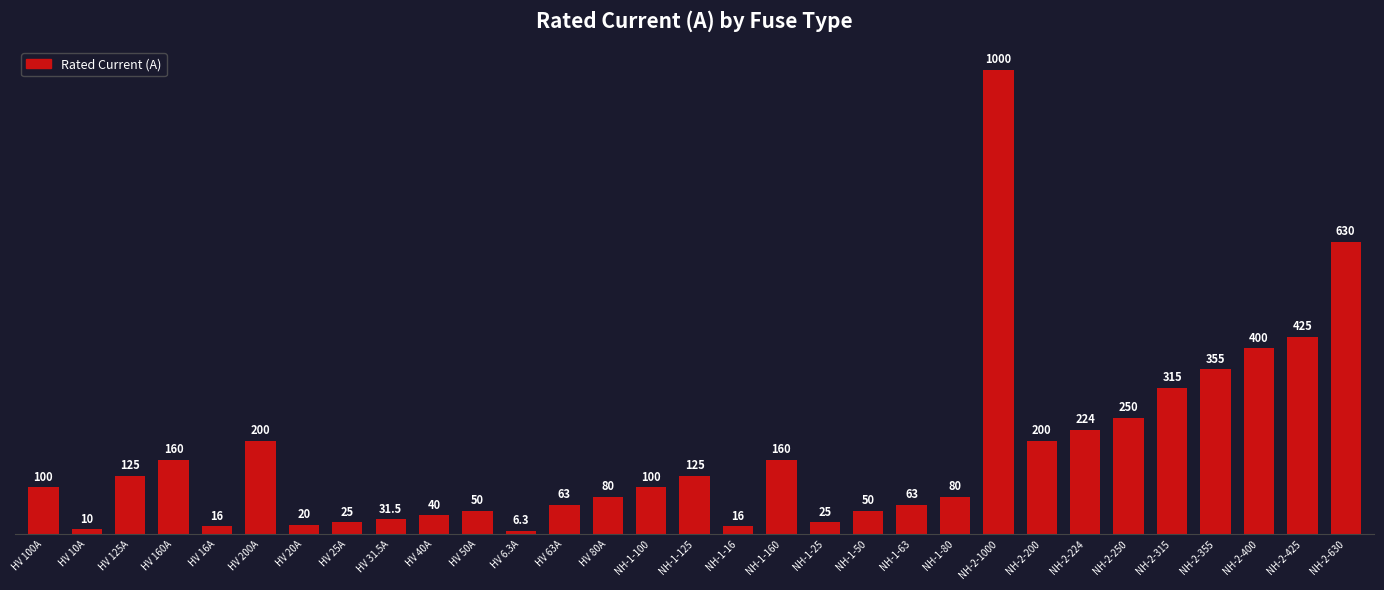

Which label corresponds to the smallest value in the chart?

HV 6.3A